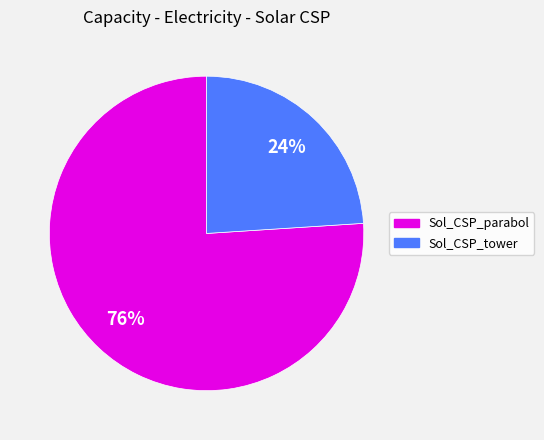

To the nearest percent, what is the combined percentage of Sol_CSP_parabol and Sol_CSP_tower?

100%